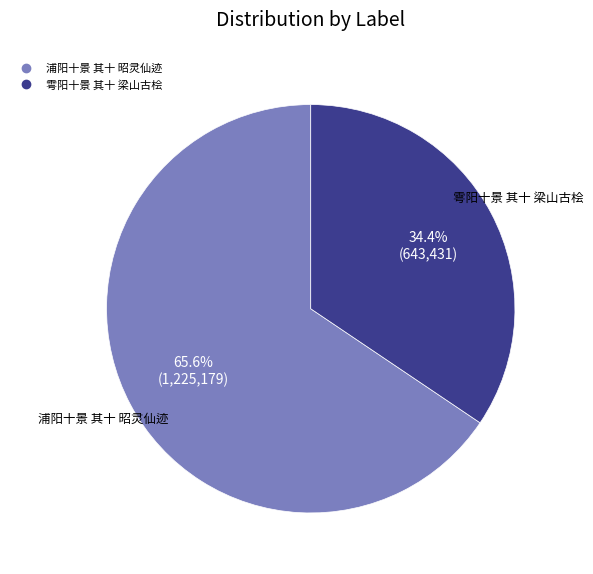

Is 浦阳十景 其十 昭灵仙迹 the majority of the pie?

Yes